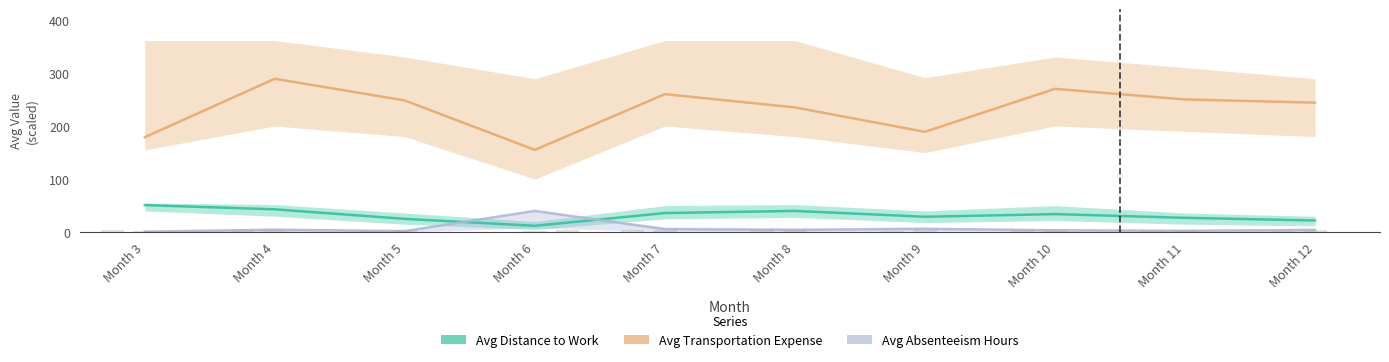

Between Month 11 and Month 8, which is larger?

Month 8